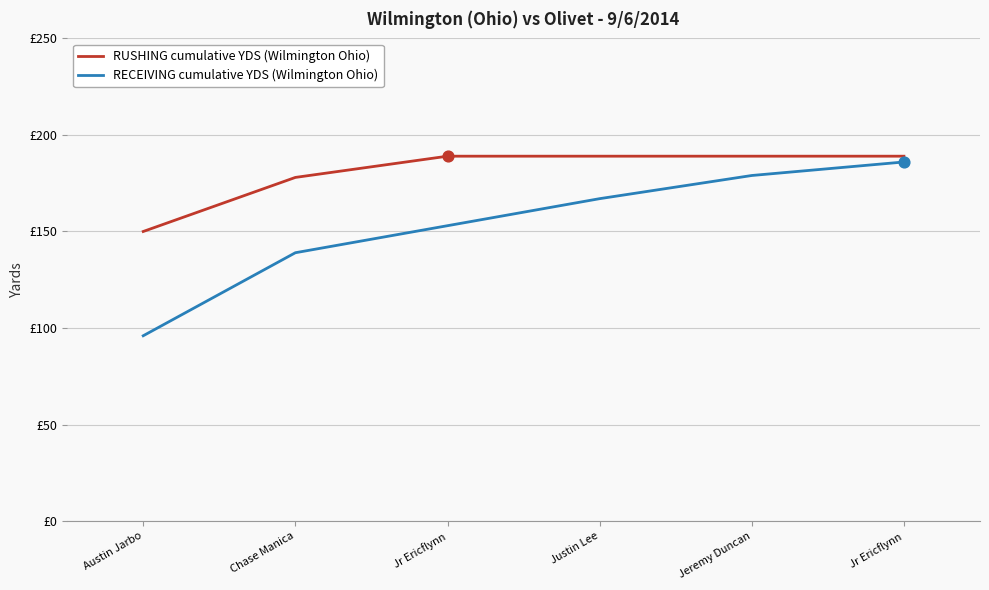

What are all the series names shown in the legend?

RUSHING cumulative YDS (Wilmington Ohio), RECEIVING cumulative YDS (Wilmington Ohio)